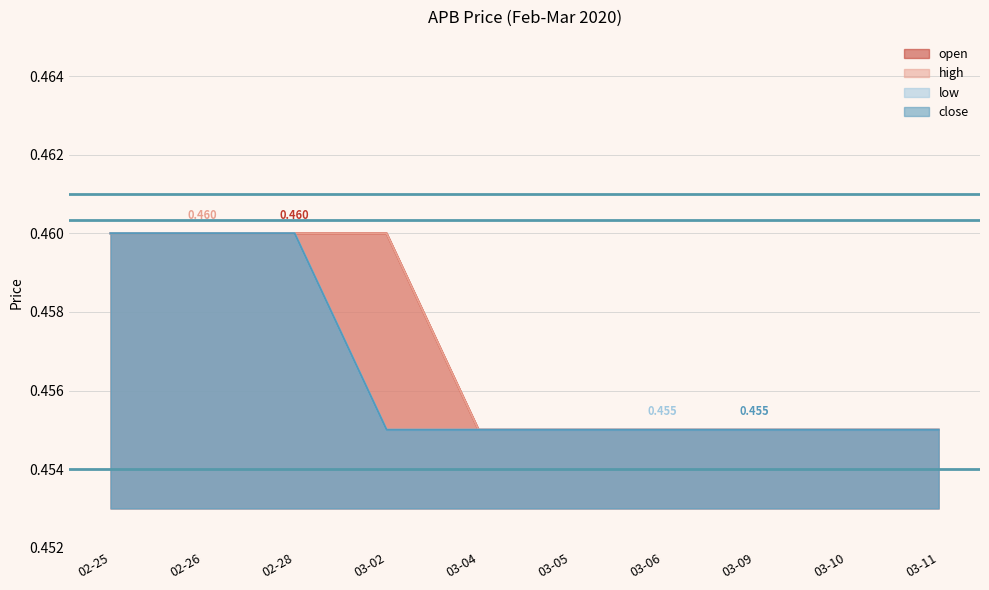

Reading left to right, transcribe all the data shown in this chart.

open: 0.5	0.5	0.5	0.5	0.5	0.5	0.5	0.5	0.5	0.5
high: 0.5	0.5	0.5	0.5	0.5	0.5	0.5	0.5	0.5	0.5
low: 0.5	0.5	0.5	0.5	0.5	0.5	0.5	0.5	0.5	0.5
close: 0.5	0.5	0.5	0.5	0.5	0.5	0.5	0.5	0.5	0.5